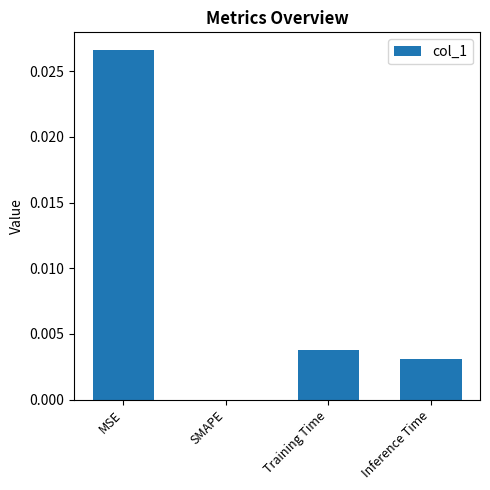

Between SMAPE and Training Time, which is larger?

Training Time